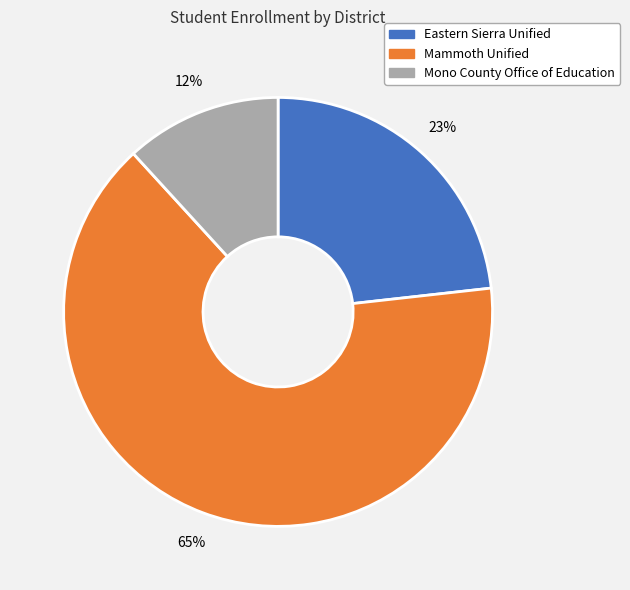

What is the largest slice in the pie chart?

Mammoth Unified